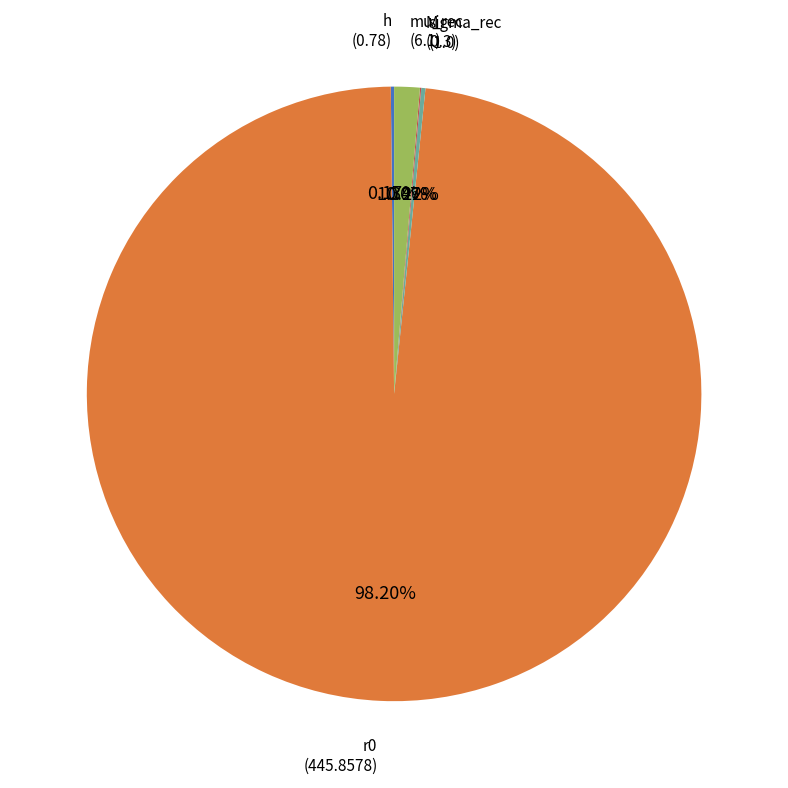

Is there a majority slice in this chart?

Yes